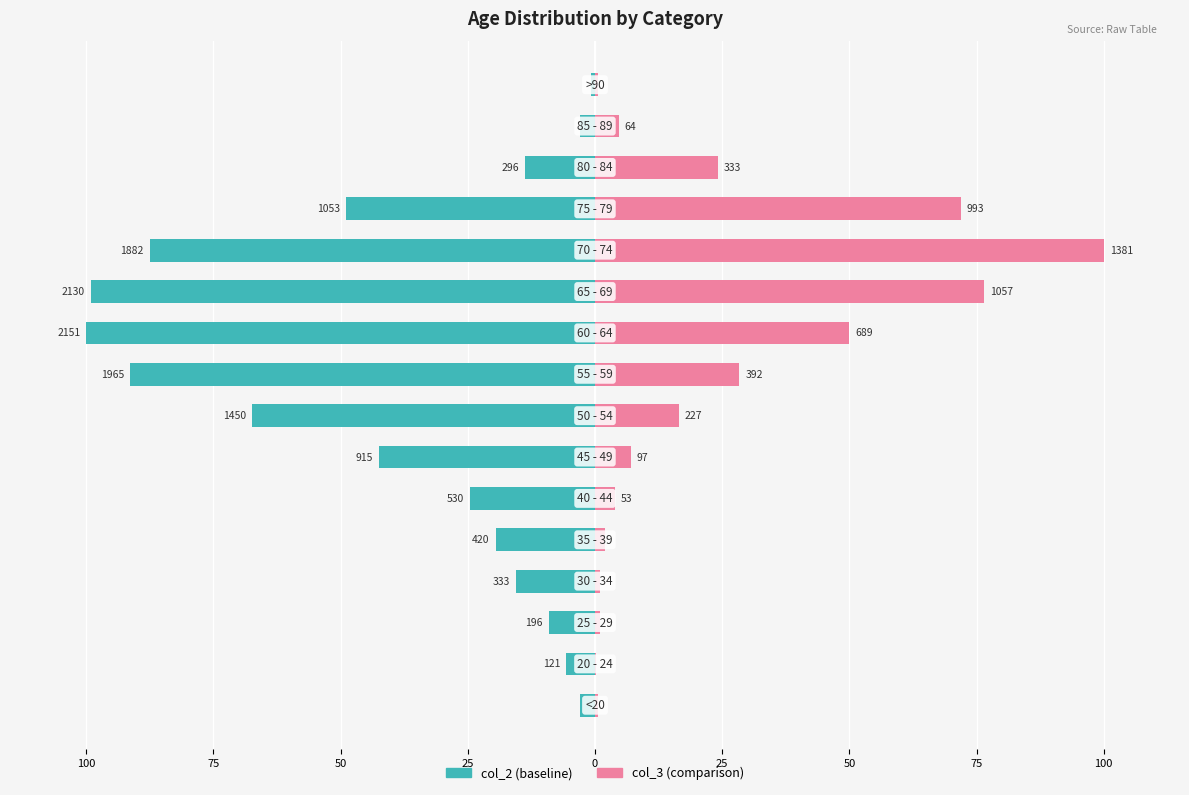

How many values in the col_2 series are below -19?

9